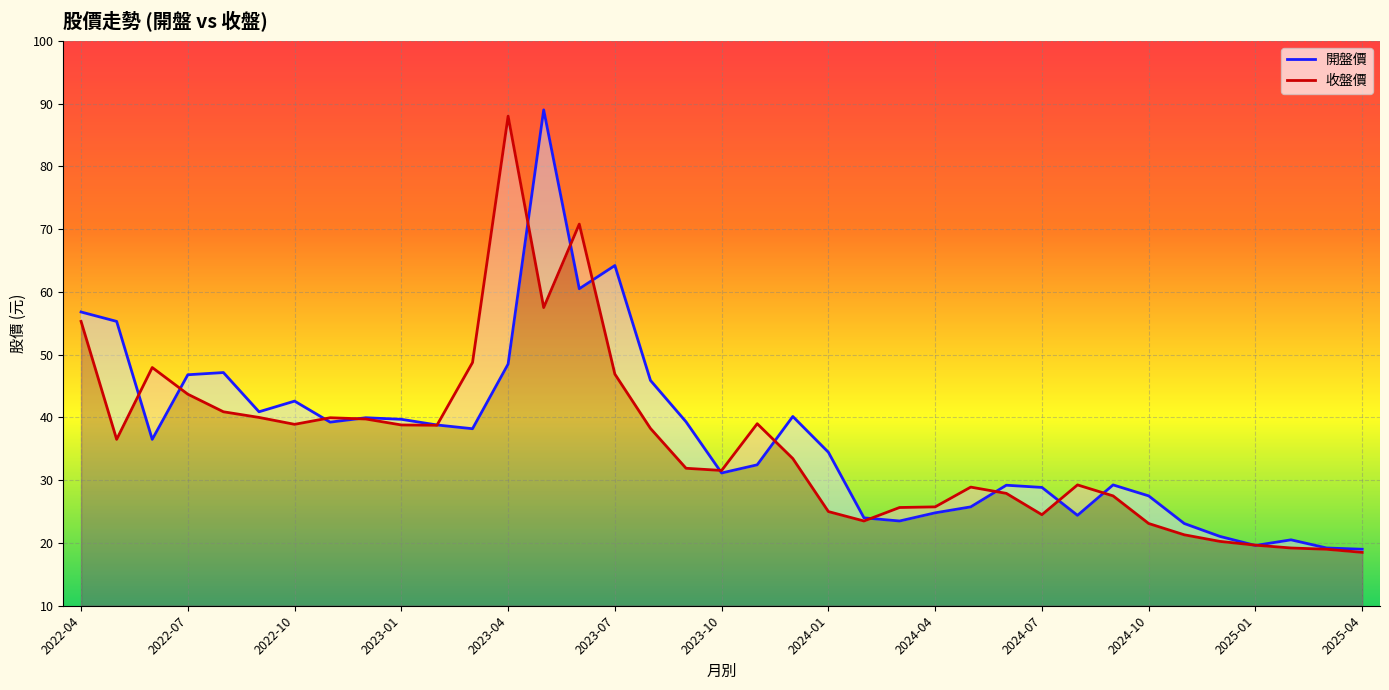

What is the total value across all series at 2024-11?

44.4